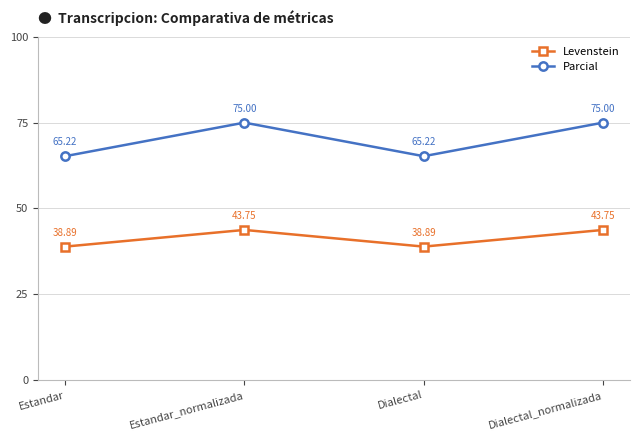

The value of Levenstein at Dialectal is 7.9. True or false?

False